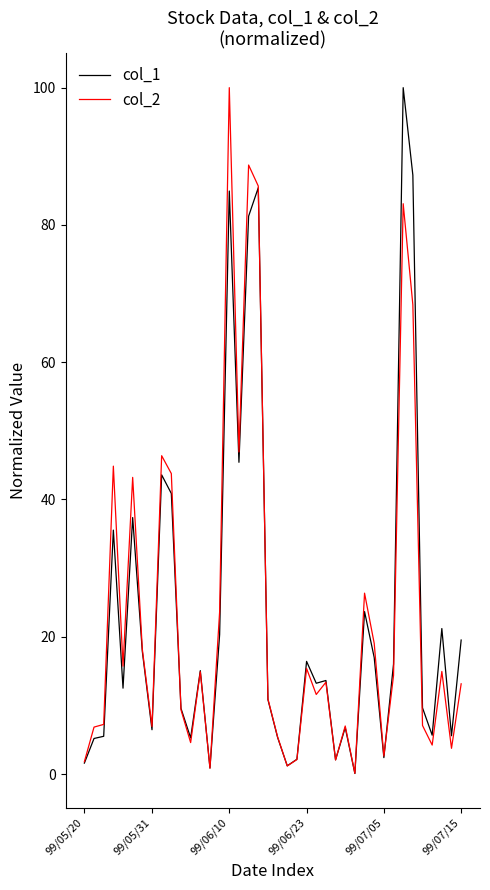

What is the maximum value for col_1?

100.0